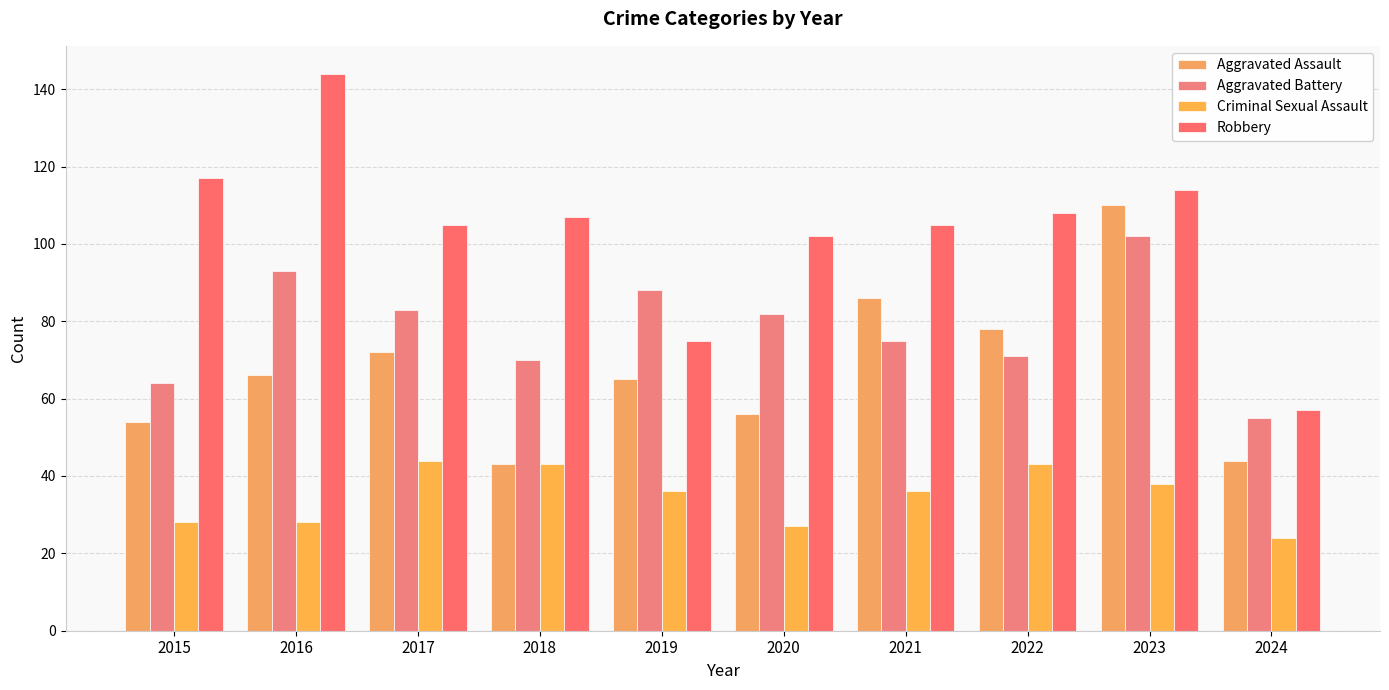

What is the difference between the Aggravated Assault values at 2019 and 2015?

11